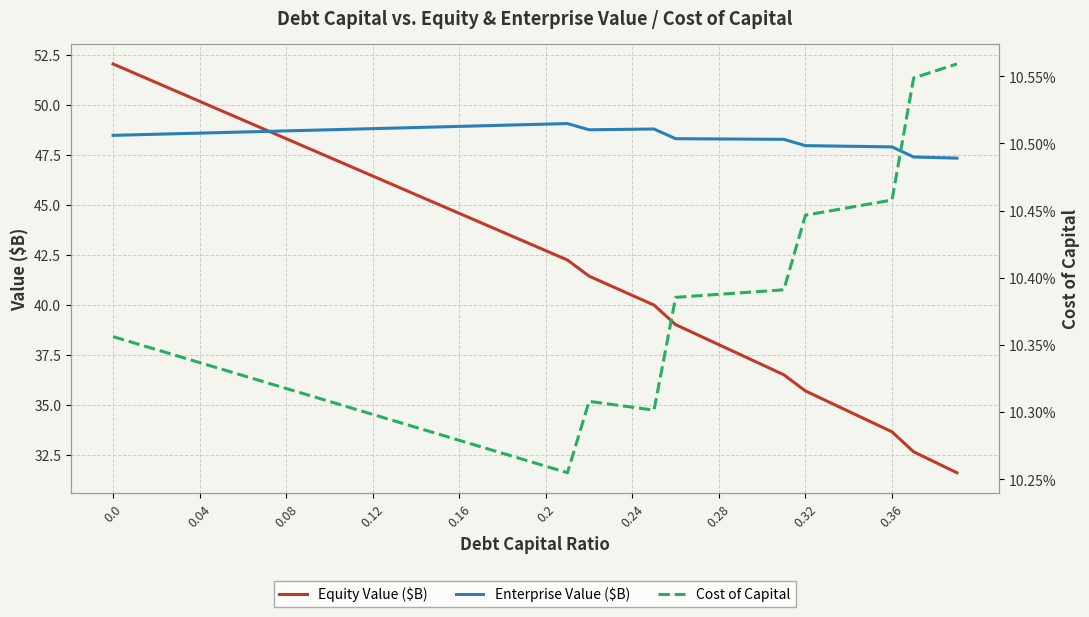

Which series has the largest total across all categories?

Enterprise Value ($B)